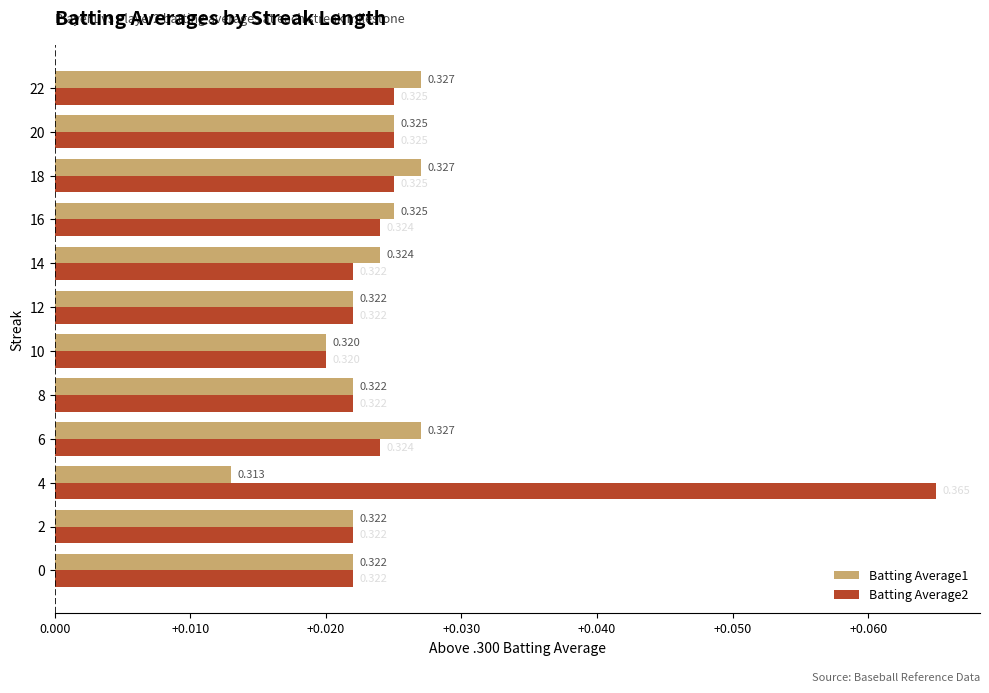

List the series in order of their peak value, highest first.

Batting Average2, Batting Average1